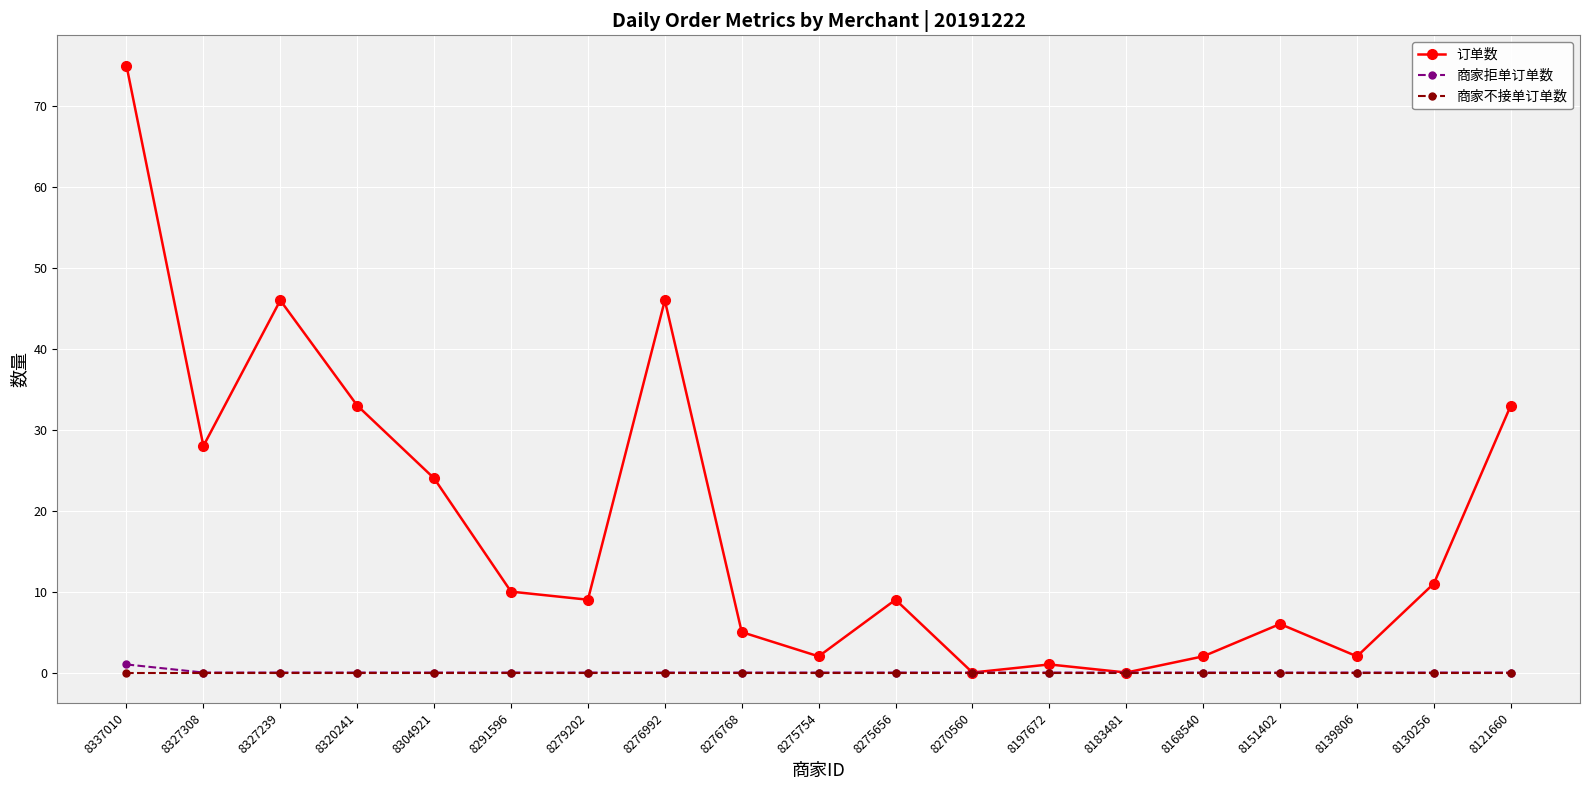

Which series has the widest spread of values?

订单数